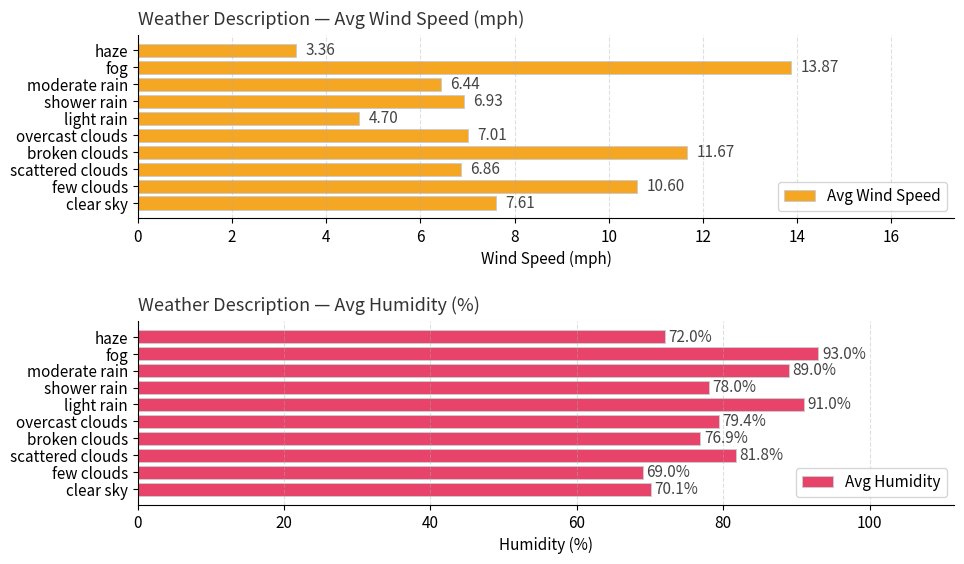

How many values in the Avg Humidity series exceed 79?

5